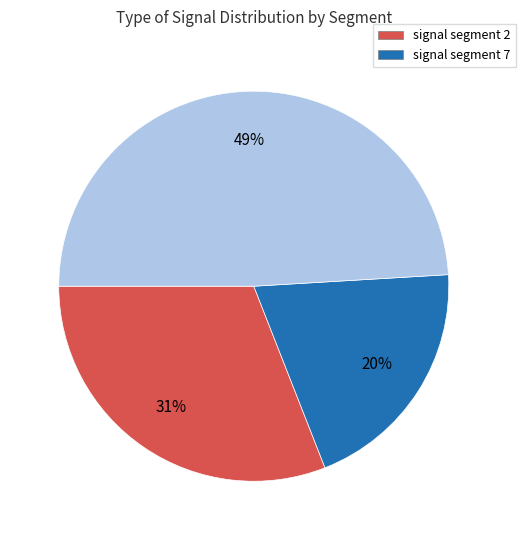

To the nearest percent, what is the average slice percentage?

33%